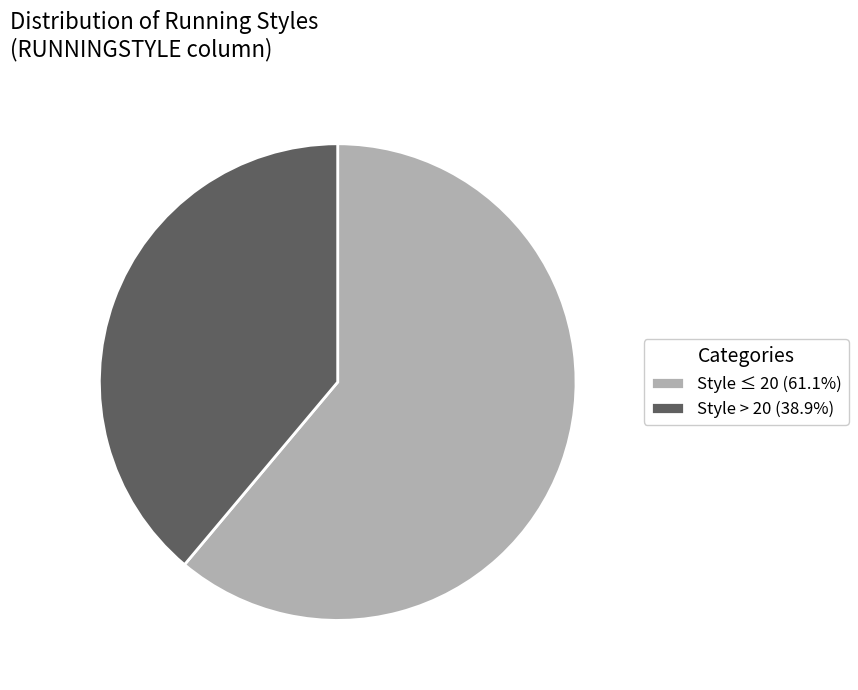

What is the ratio of the value at Style ≤ 20 (61.1%) to the value at Style > 20 (38.9%)?

1.6